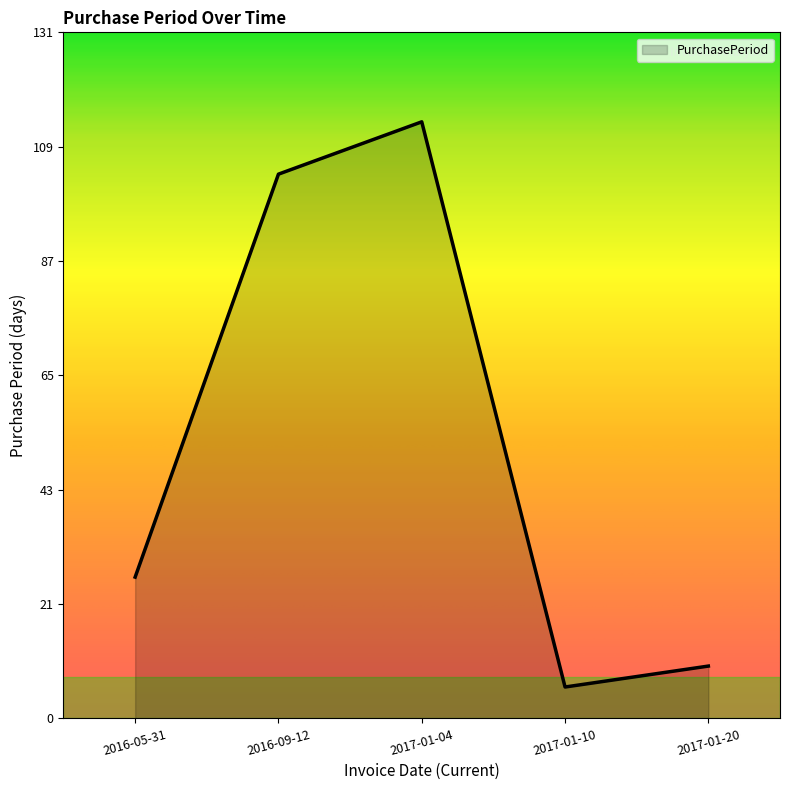

Does the chart have visible grid lines?

No